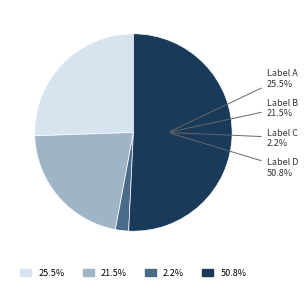

To the nearest percent, what is the difference between the largest and smallest slice percentages?

49%